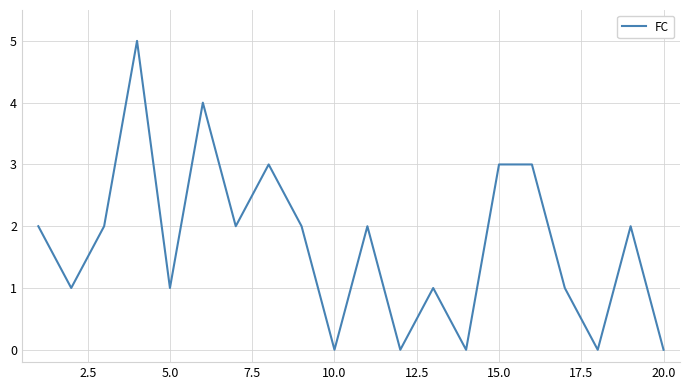

How many interior local valleys (lower than both neighbors) does the data have?

7